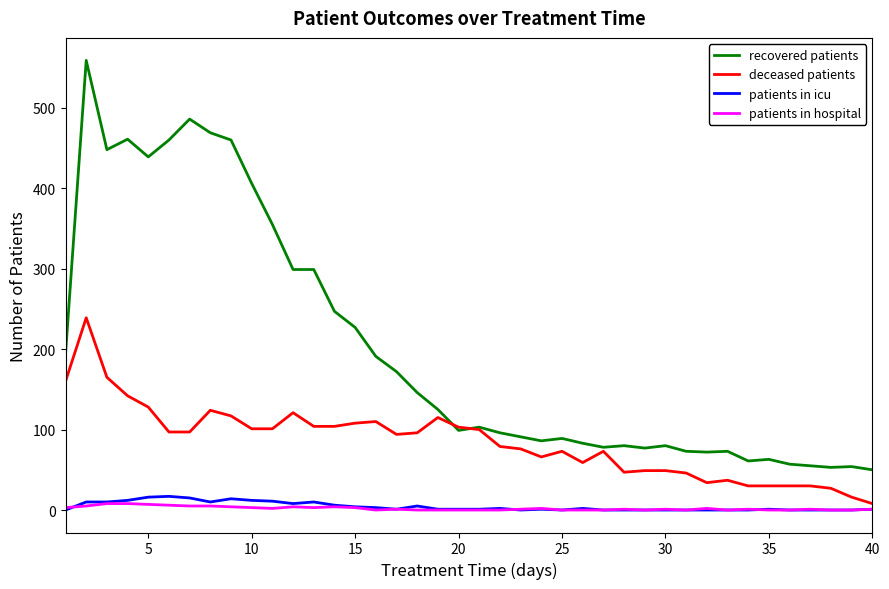

True or false: recovered patients and patients in icu cross at least once.

False